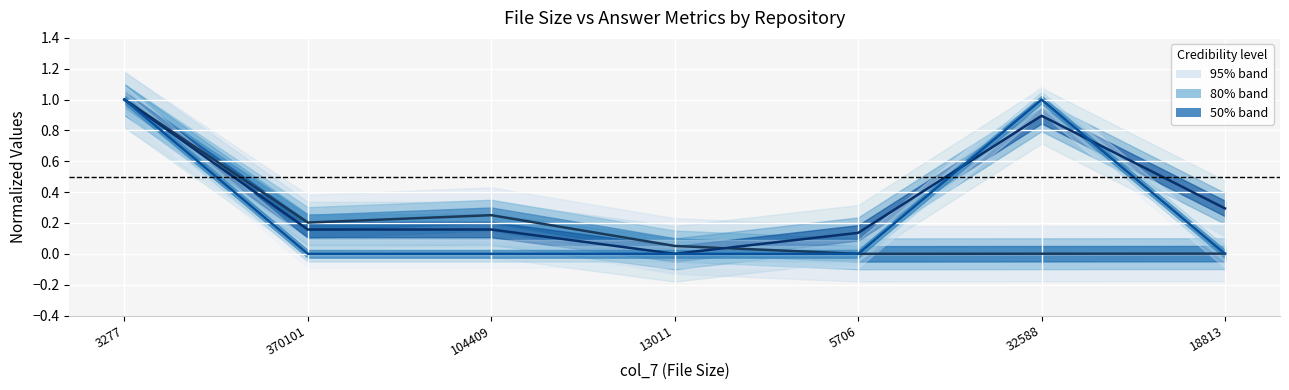

How many lines are shown in the chart?

3